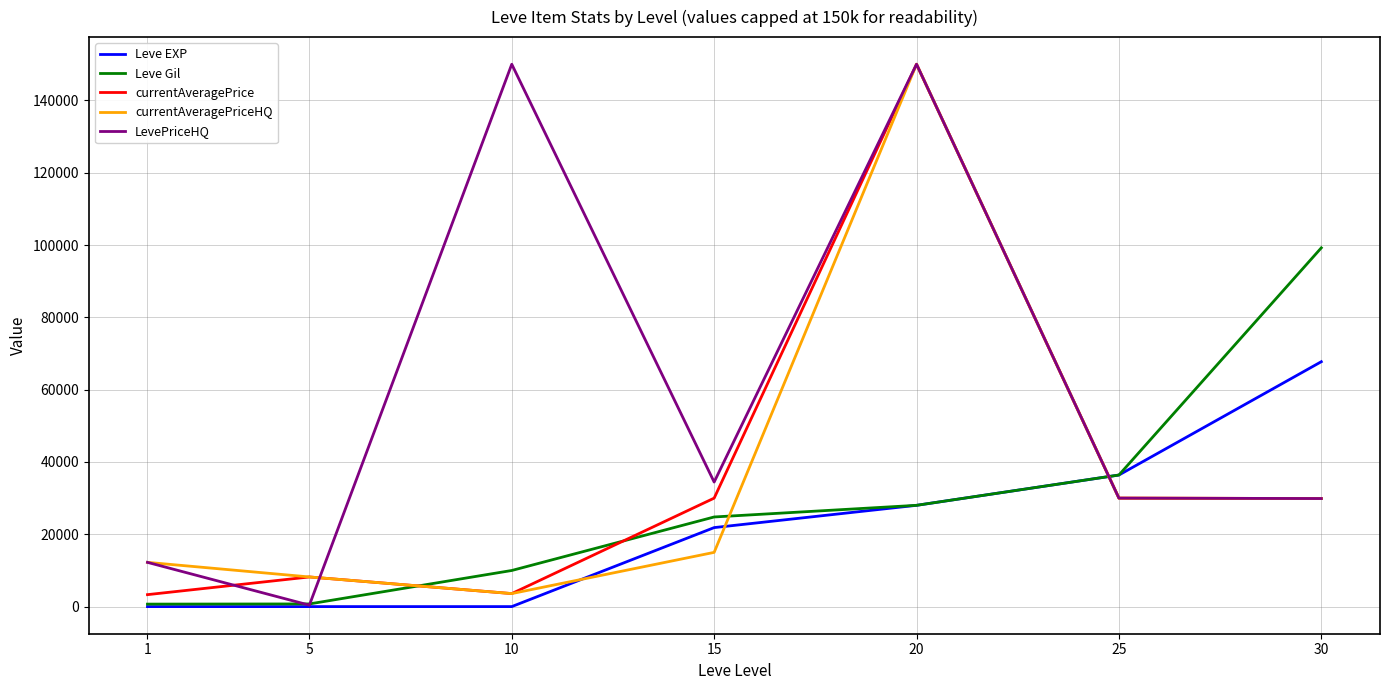

Is the value of currentAveragePriceHQ at 15 greater than the value of Leve EXP at 20?

No